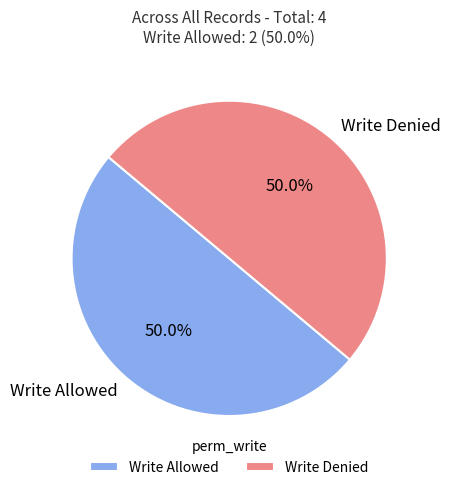

How many slices are in this pie chart?

2